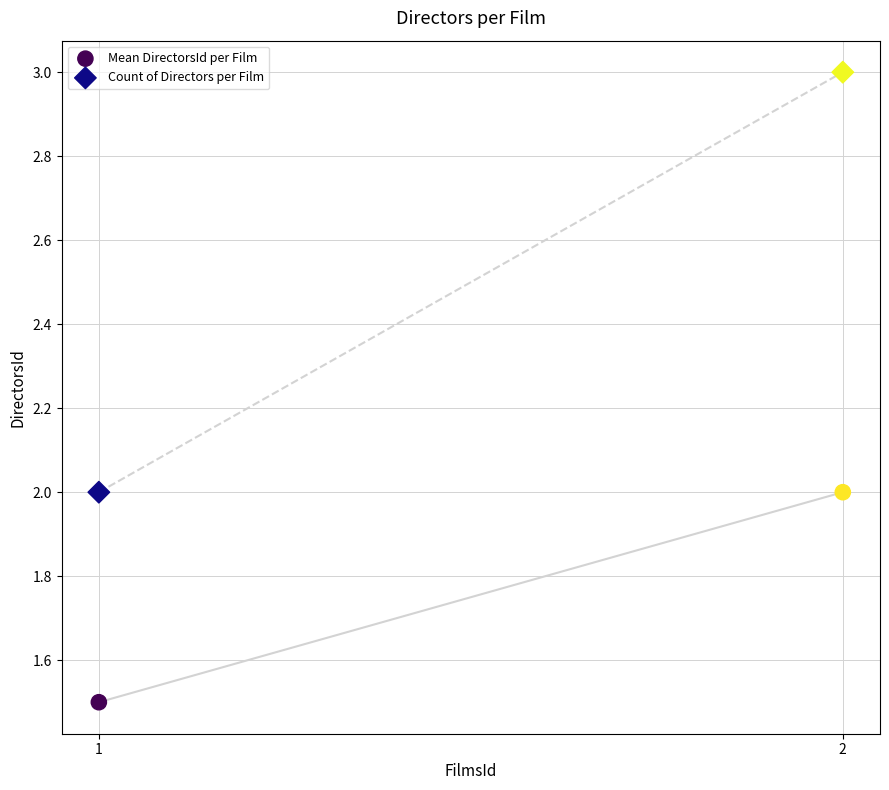

In the Mean DirectorsId per Film series, what Y value is closest to 1?

1.5